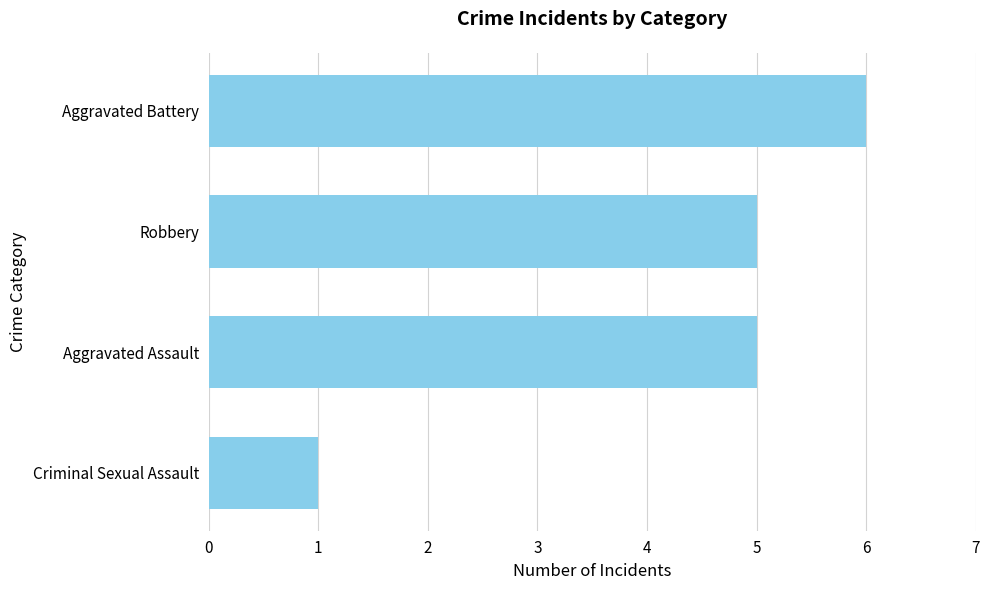

Reading bottom to top, extract all data points from this chart.

Criminal Sexual Assault=1	Aggravated Assault=5	Robbery=5	Aggravated Battery=6